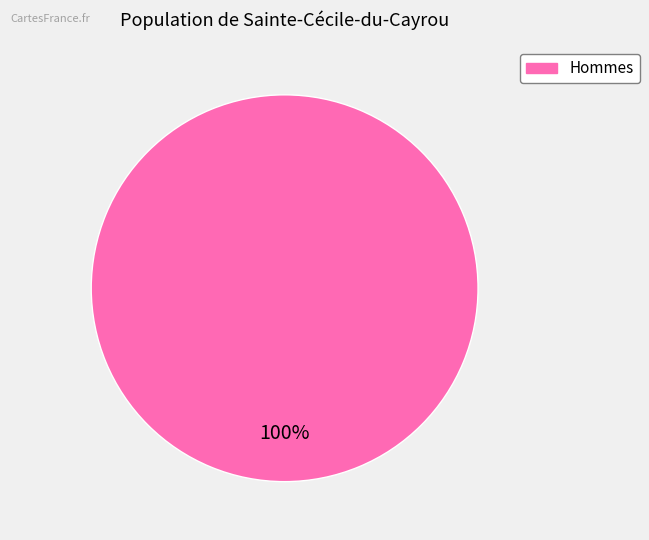

Is there any slice that represents more than half of the pie?

Yes